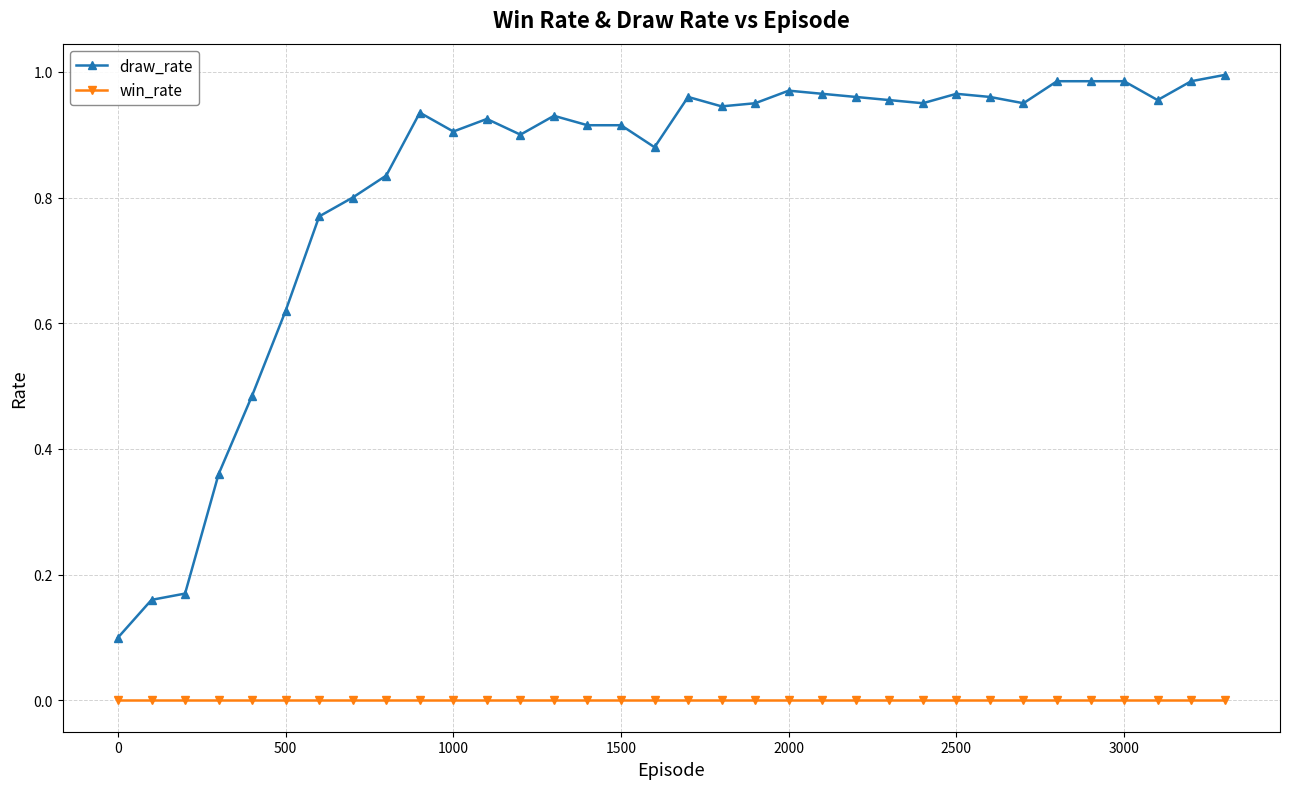

What are all the series names shown in the legend?

draw_rate, win_rate